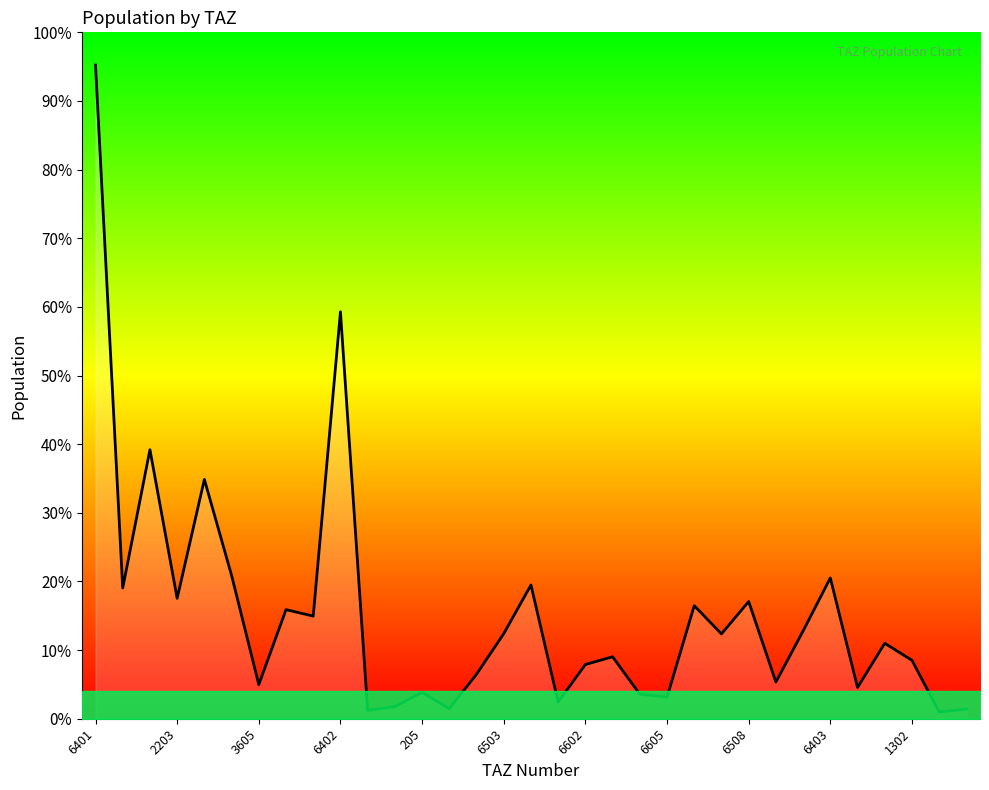

What is the label of the 1st point from the left?

6401